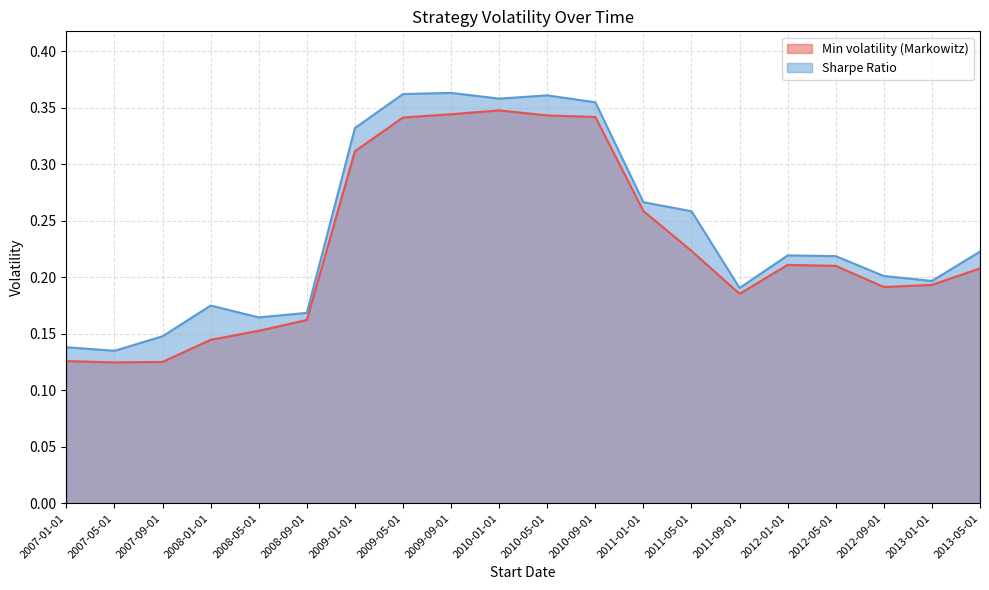

What is the smallest value displayed?

0.1